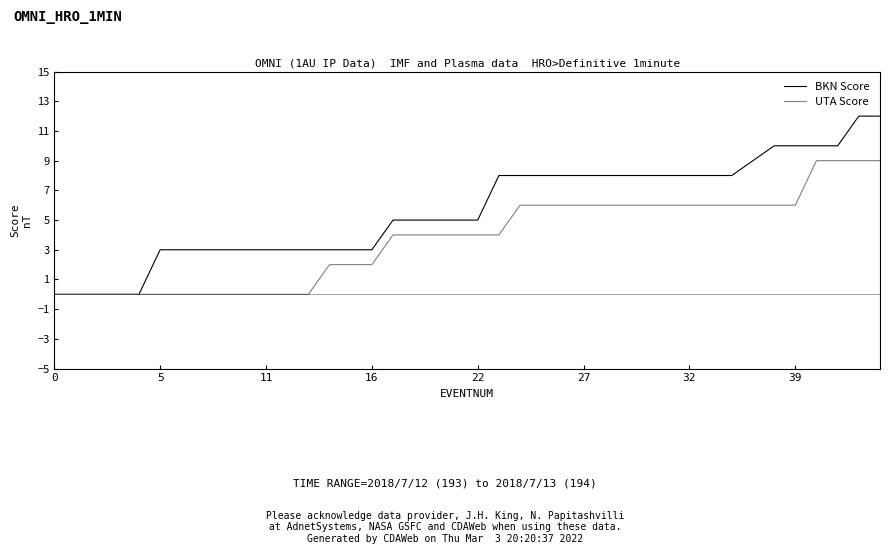

Rank the series by their maximum value, from lowest to highest.

UTA Score, BKN Score